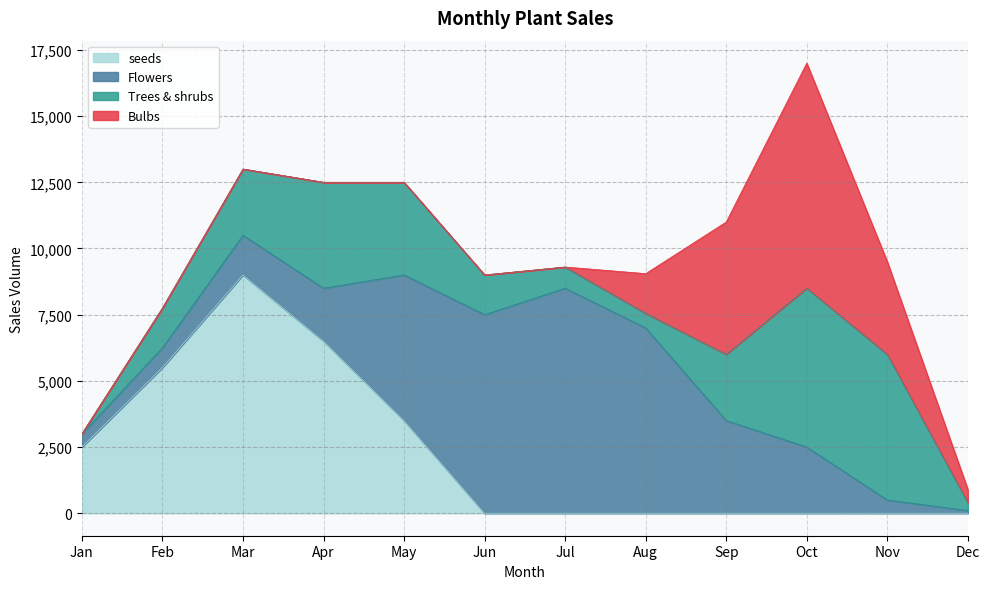

What is the sum of the Flowers values at Jan and Oct?

3000